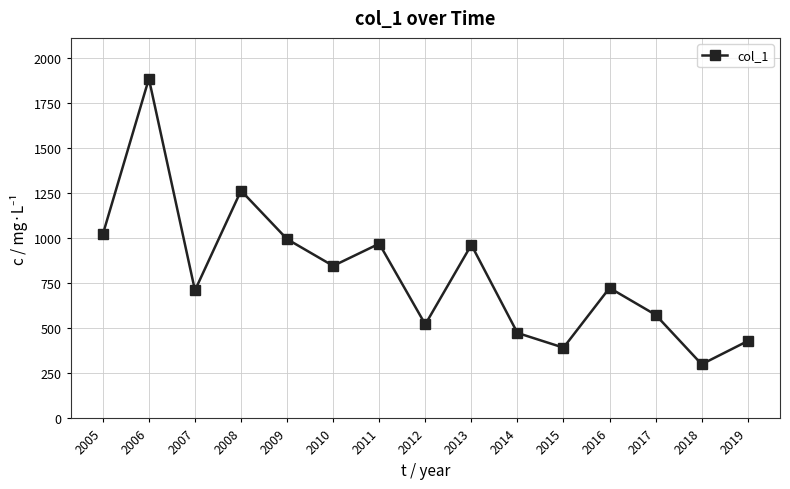

At which category does the data reach its first local valley?

2007